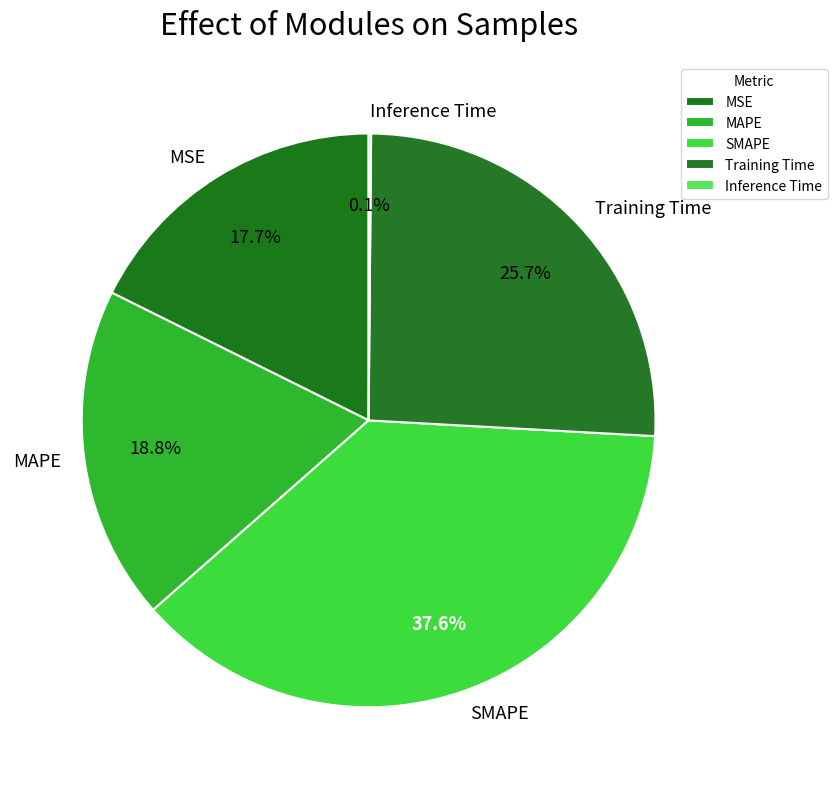

True or false: Training Time accounts for 38% of the total.

False